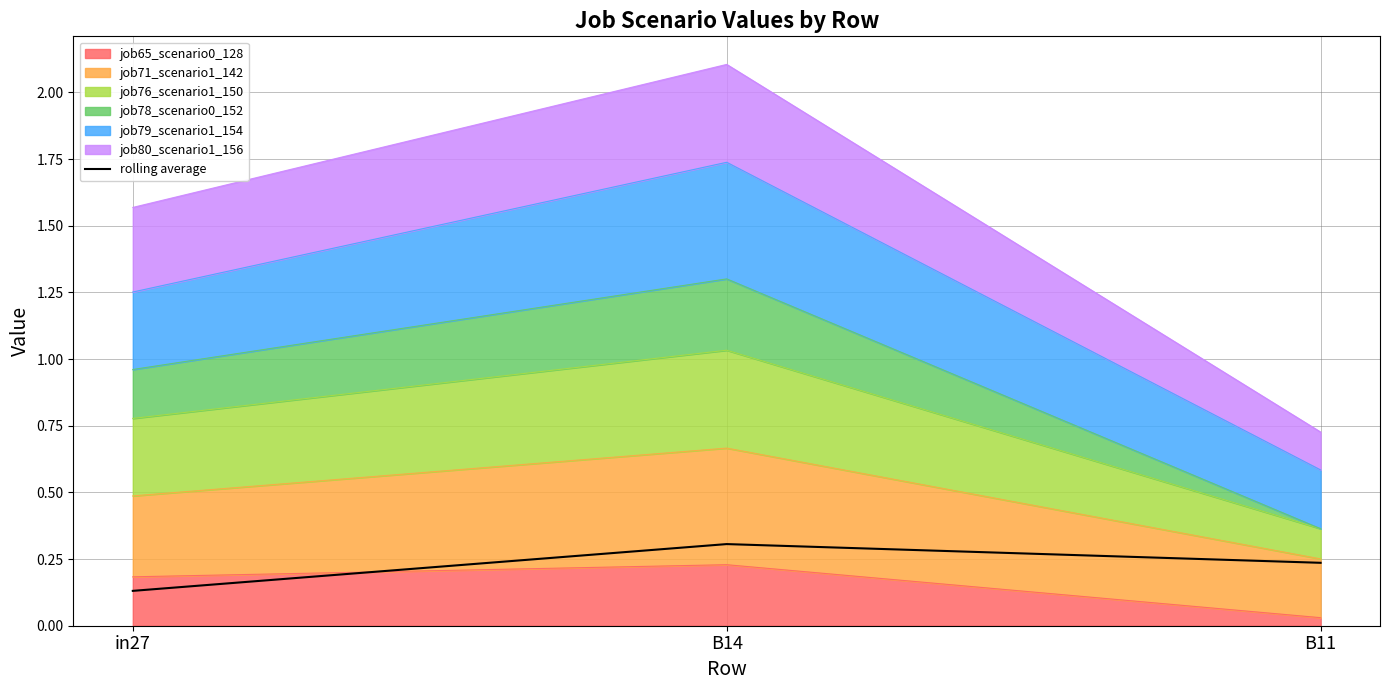

List the labels in order of value, largest first.

B14, B11, in27